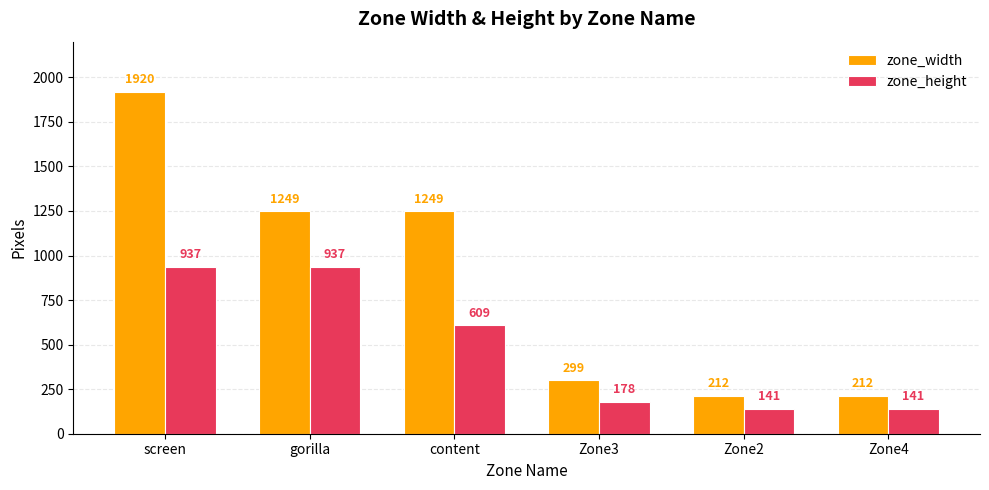

What is the value of the zone_height bar at the 1st from the left?

937